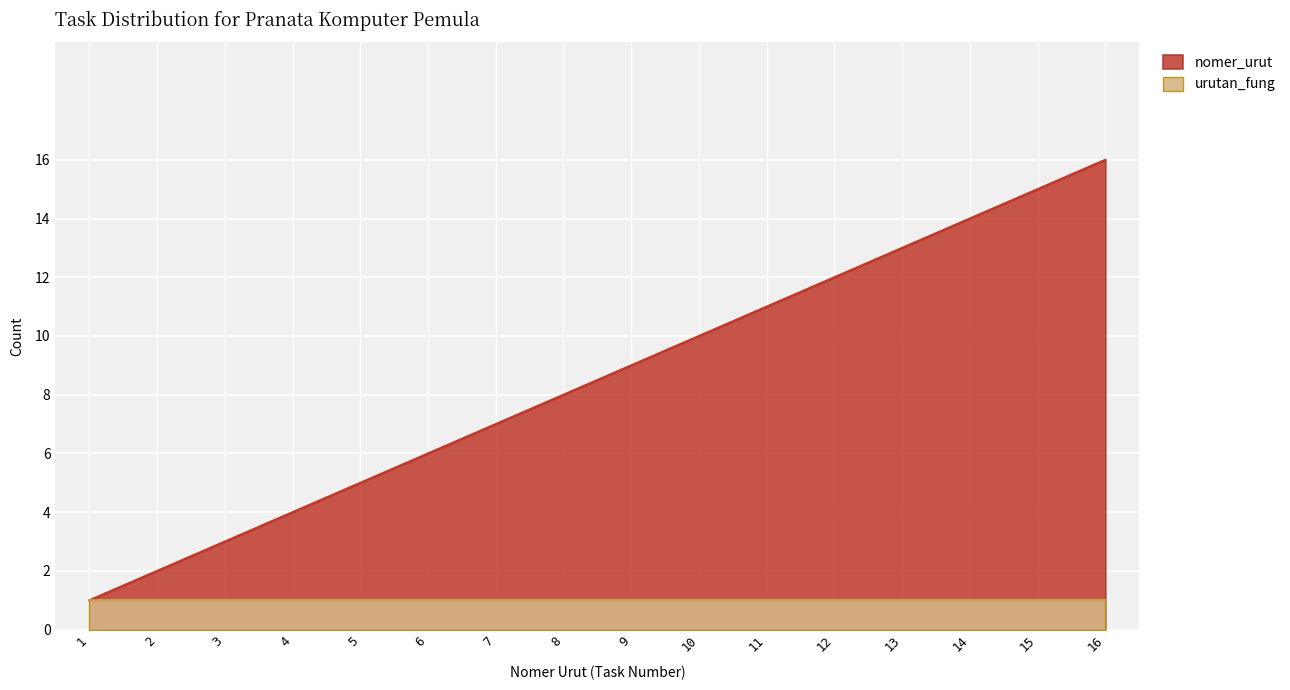

What is the change in value from 2 to 8?

+6